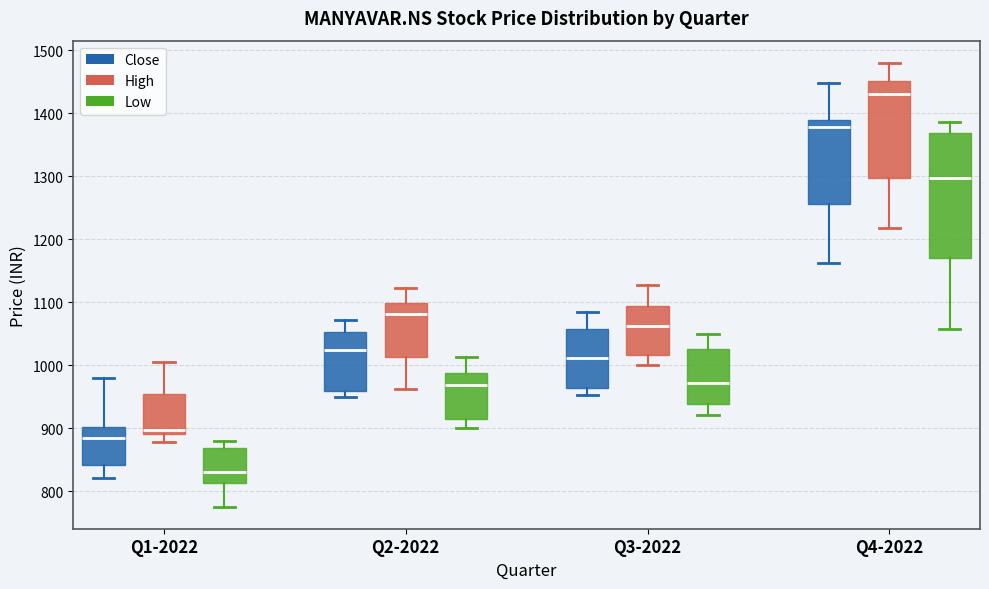

Reading left to right, transcribe this box plot: for each box, give where its median line is, the range the box spans, and where its two whiskers end, as read against the y-axis. The values are not printed on the chart, so give them approximately, as read against the axis.

Q1-2022 (Close): median 880, box 840 to 900, whiskers 820 to 980
Q1-2022 (High): median 900, box 890 to 950, whiskers 880 to 1010
Q1-2022 (Low): median 830, box 810 to 870, whiskers 780 to 880
Q2-2022 (Close): median 1020, box 960 to 1050, whiskers 950 to 1070
Q2-2022 (High): median 1080, box 1010 to 1100, whiskers 960 to 1120
Q2-2022 (Low): median 970, box 910 to 990, whiskers 900 to 1010
Q3-2022 (Close): median 1010, box 960 to 1060, whiskers 950 to 1080
Q3-2022 (High): median 1060, box 1020 to 1090, whiskers 1000 to 1130
Q3-2022 (Low): median 970, box 940 to 1030, whiskers 920 to 1050
Q4-2022 (Close): median 1380, box 1260 to 1390, whiskers 1160 to 1450
Q4-2022 (High): median 1430, box 1300 to 1450, whiskers 1220 to 1480
Q4-2022 (Low): median 1300, box 1170 to 1370, whiskers 1060 to 1390